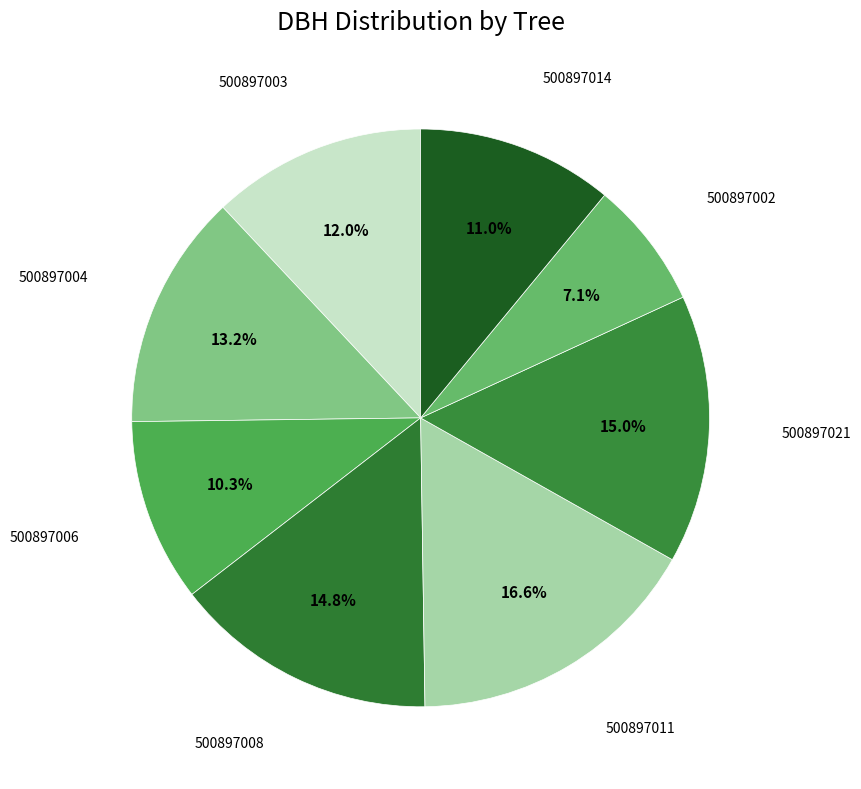

Which slice is the smallest?

500897002